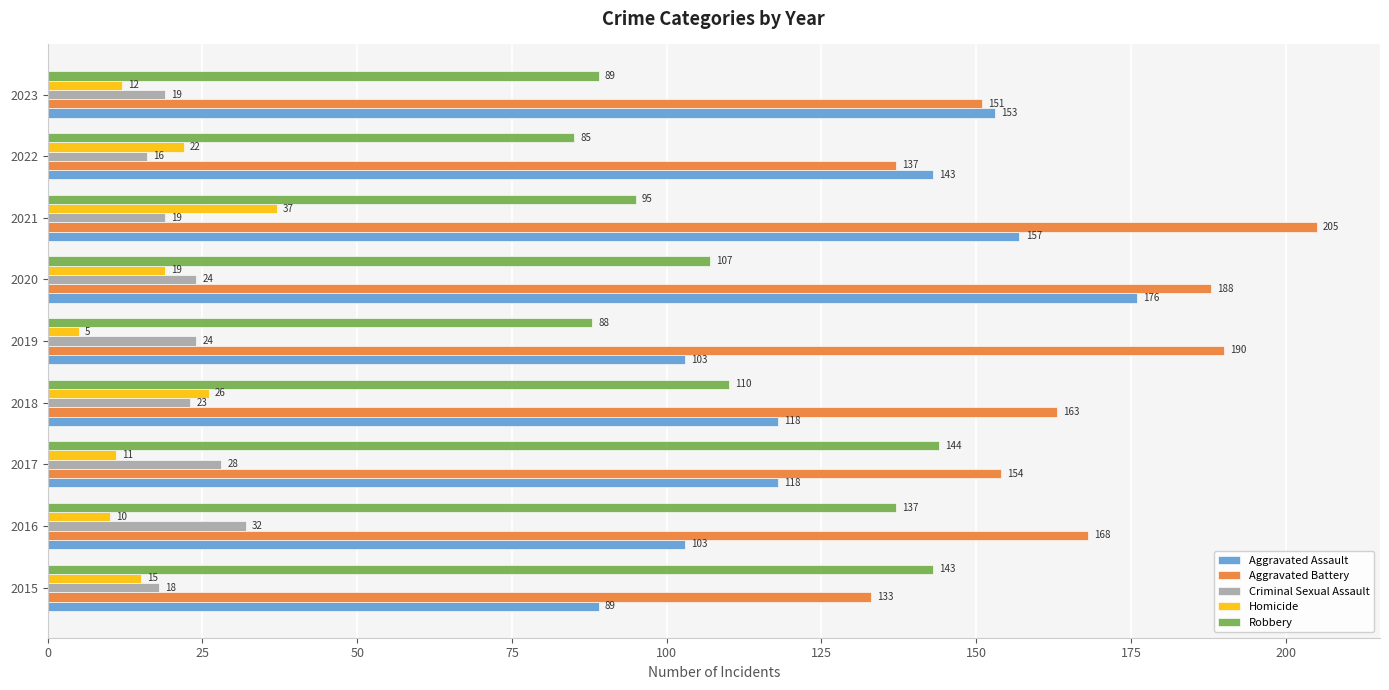

What is the average value of the Aggravated Battery series?

165